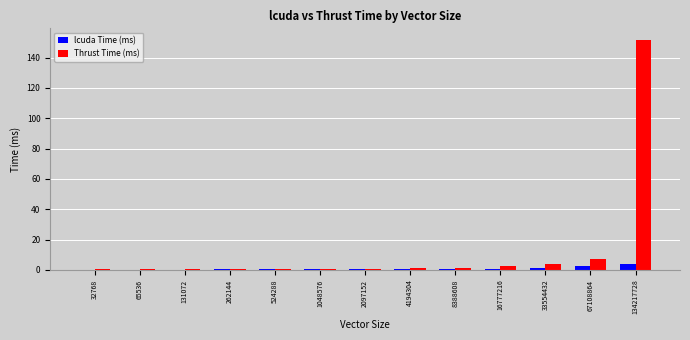

What is the maximum value for Thrust Time (ms)?

151.7